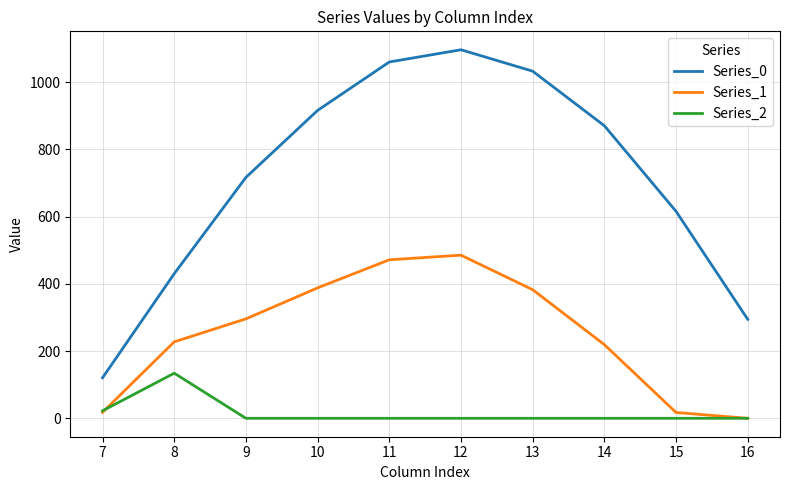

Which category has the highest value across all series?

12